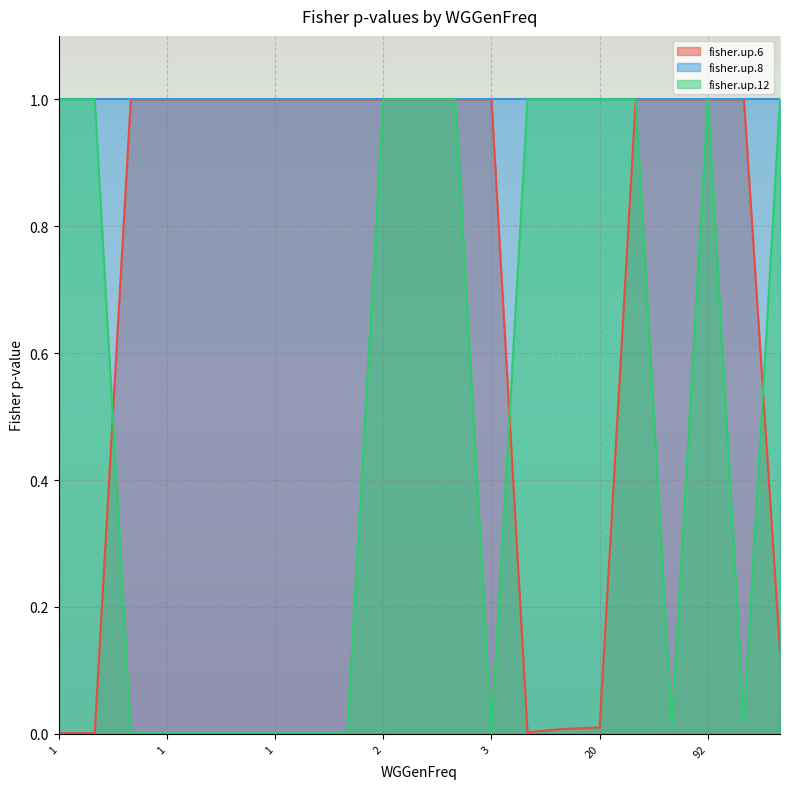

What is the average value of the fisher.up.8 series?

1.0